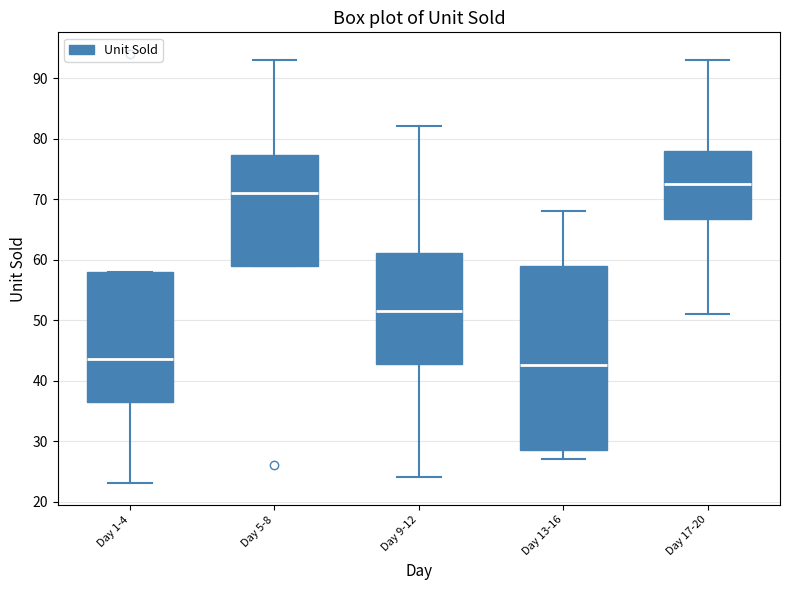

Which box's median line is the lowest?

Day 13-16